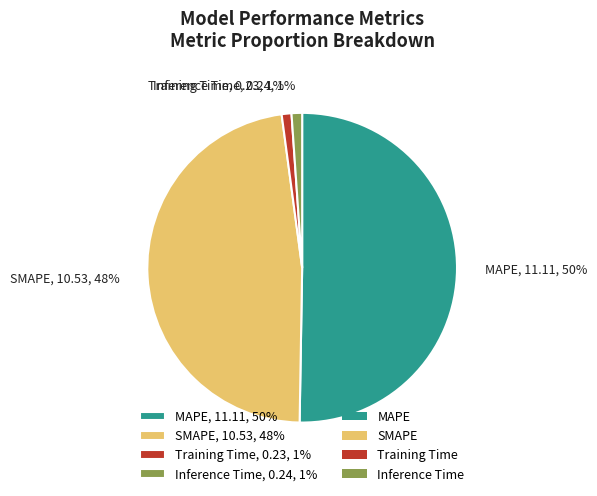

To the nearest percent, what is the combined percentage of Training Time and SMAPE?

49%